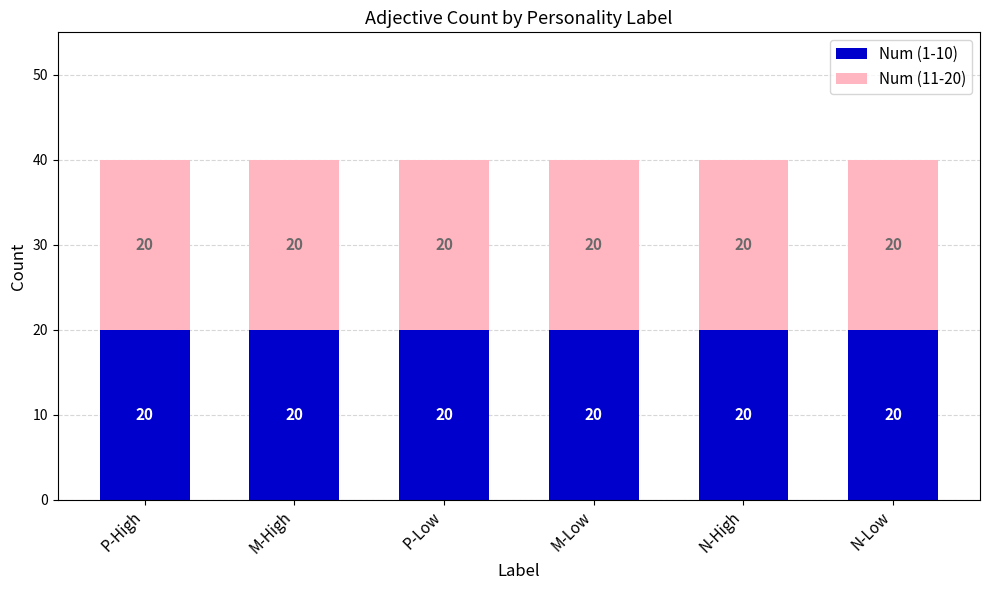

At which category does the chart reach its minimum across all series?

P-High